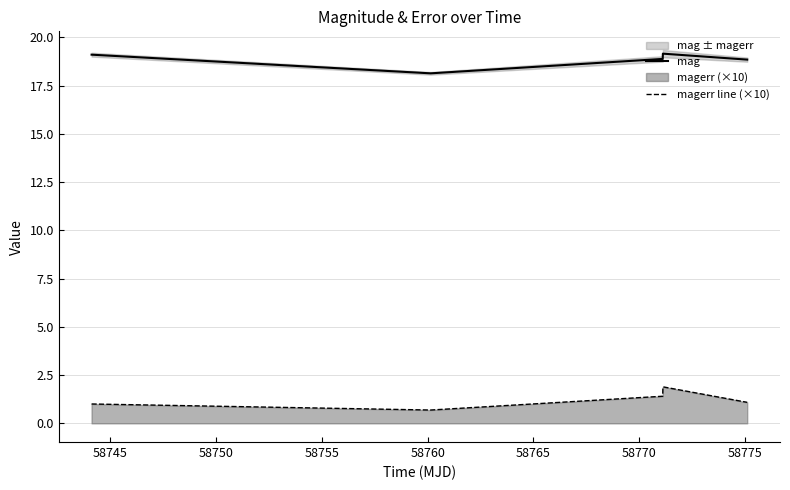

True or false: magerr line (×10) and mag intersect in this chart.

False